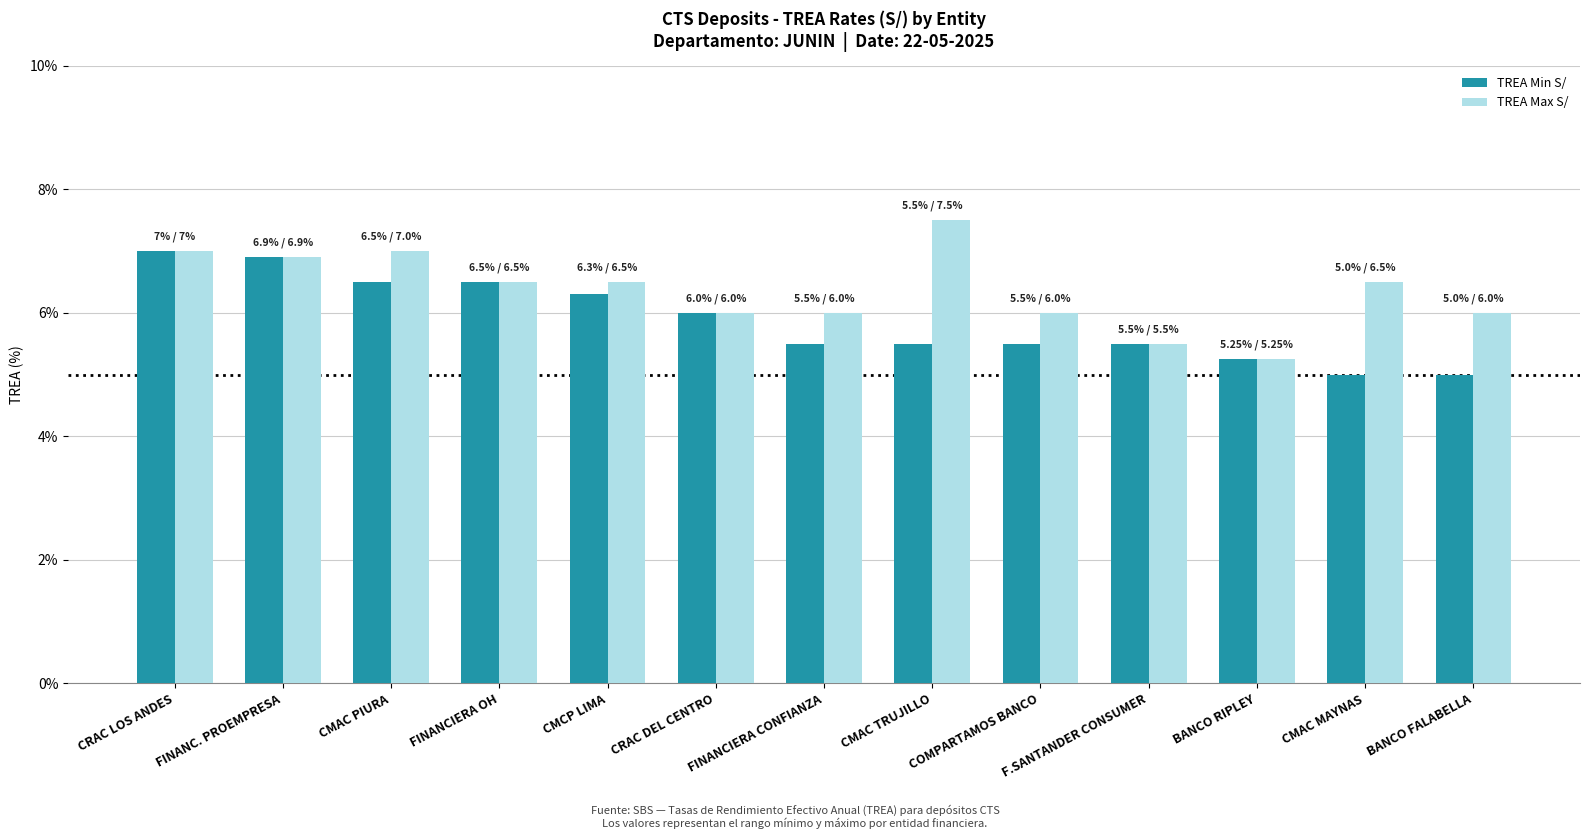

What is the highest value of the TREA Max S/ series?

7.5